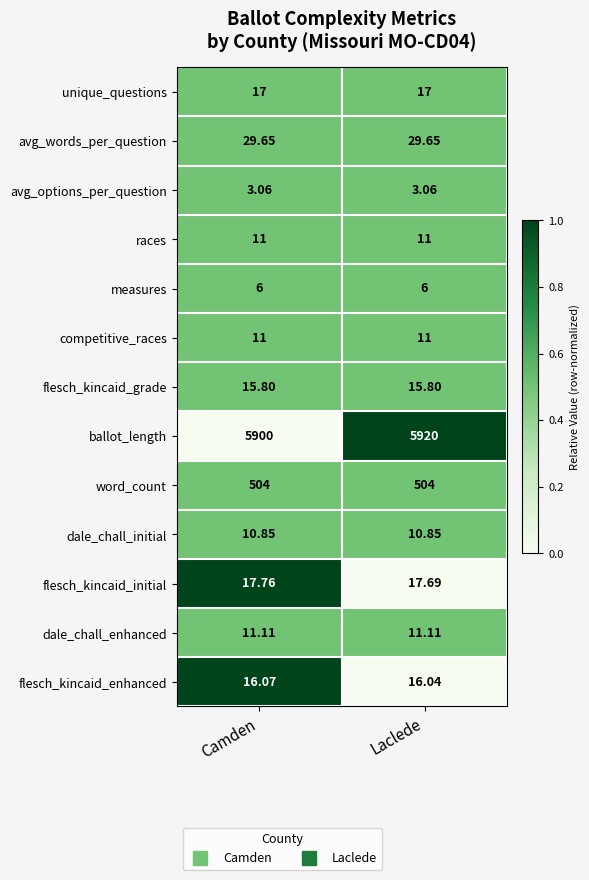

Which series has the largest total across all categories?

ballot_length